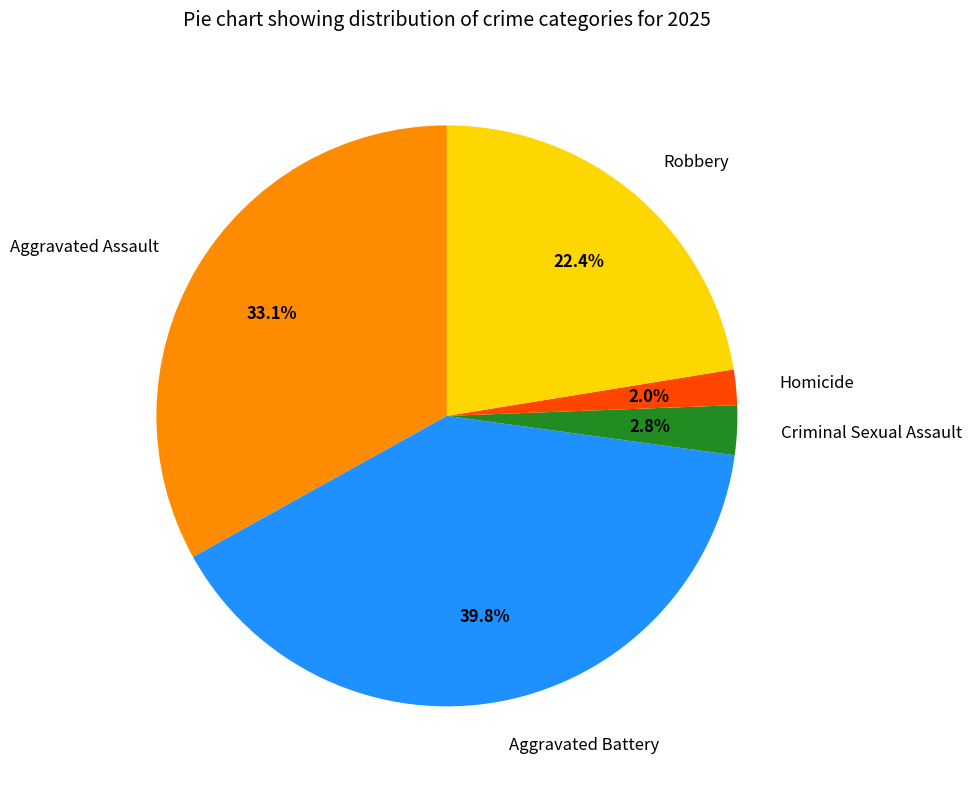

Does any single category account for the majority?

No